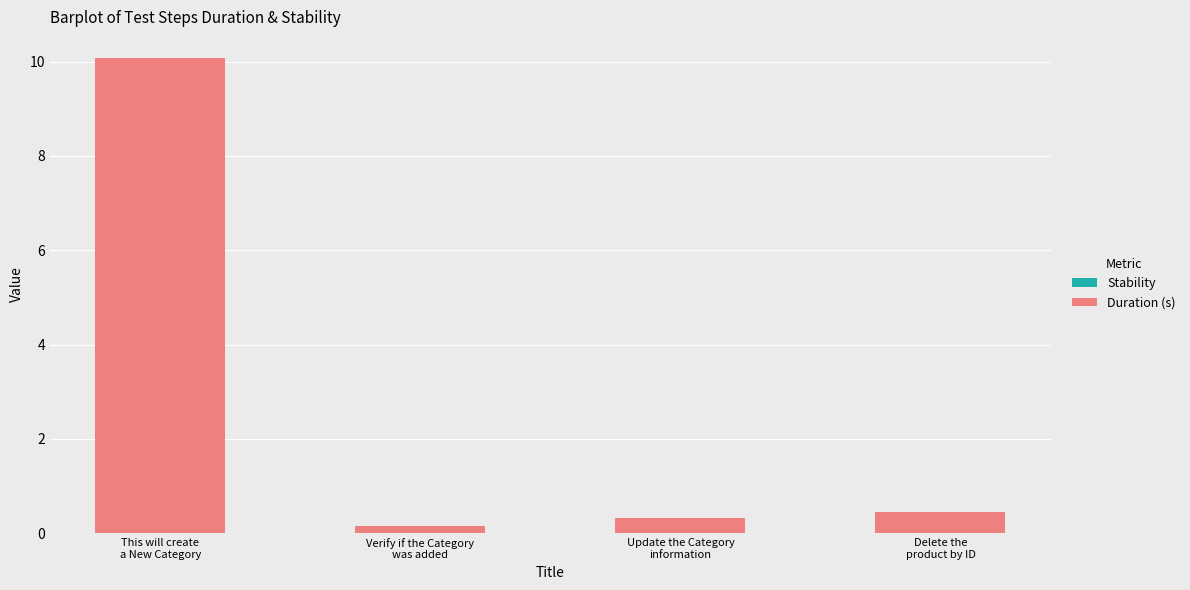

What is the value of the 1st bar from the left?

10.1